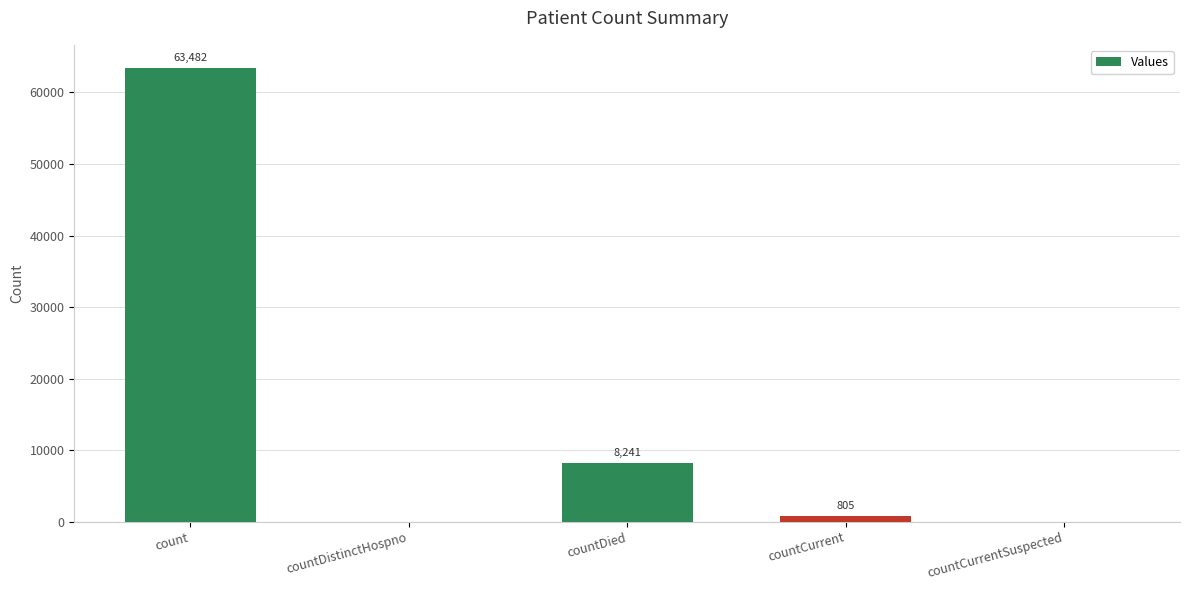

How many values are above zero?

3